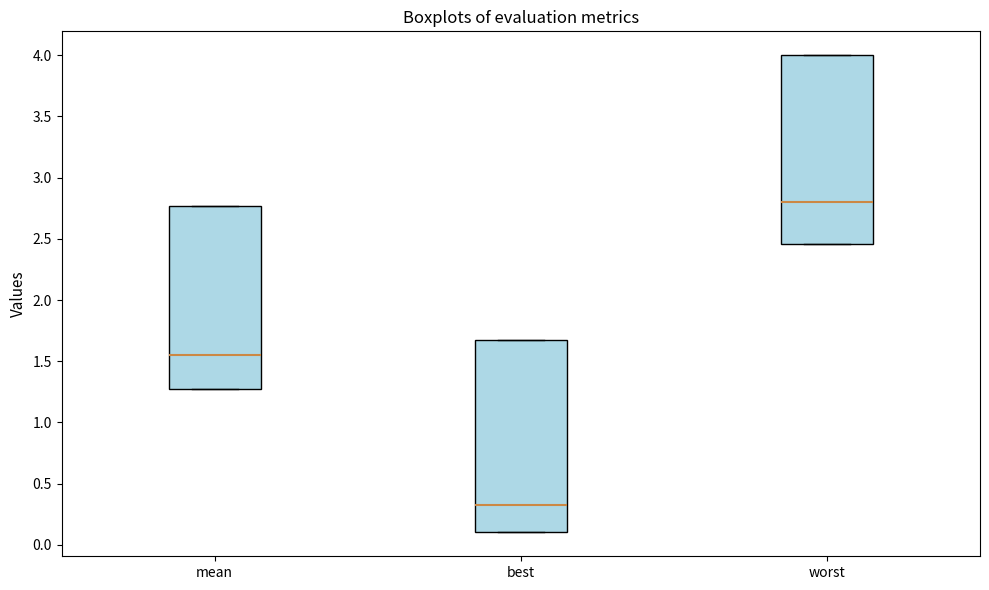

Reading left to right, transcribe this box plot: for each box, give where its median line is, the range the box spans, and where its two whiskers end, as read against the y-axis. The values are not printed on the chart, so give them approximately, as read against the axis.

mean: median 1.55, box 1.25 to 2.75, whiskers 1.25 to 2.75
best: median 0.35, box 0.10 to 1.70, whiskers 0.10 to 1.70
worst: median 2.80, box 2.45 to 4.00, whiskers 2.45 to 4.00